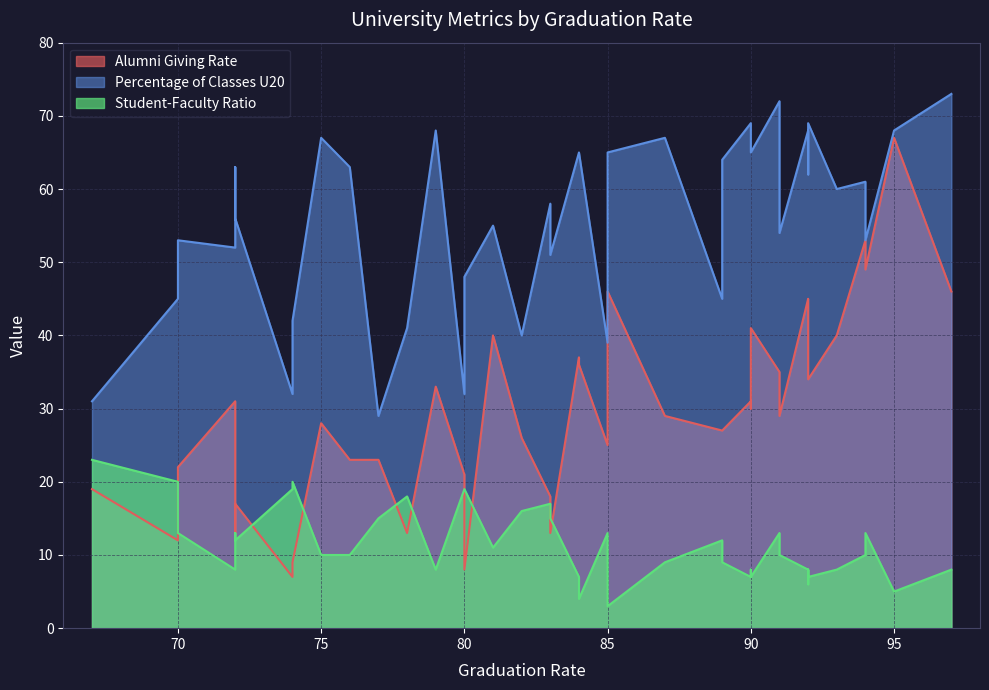

Rank the series by their maximum value, from lowest to highest.

Student-Faculty Ratio, Alumni Giving Rate, Percentage of Classes U20